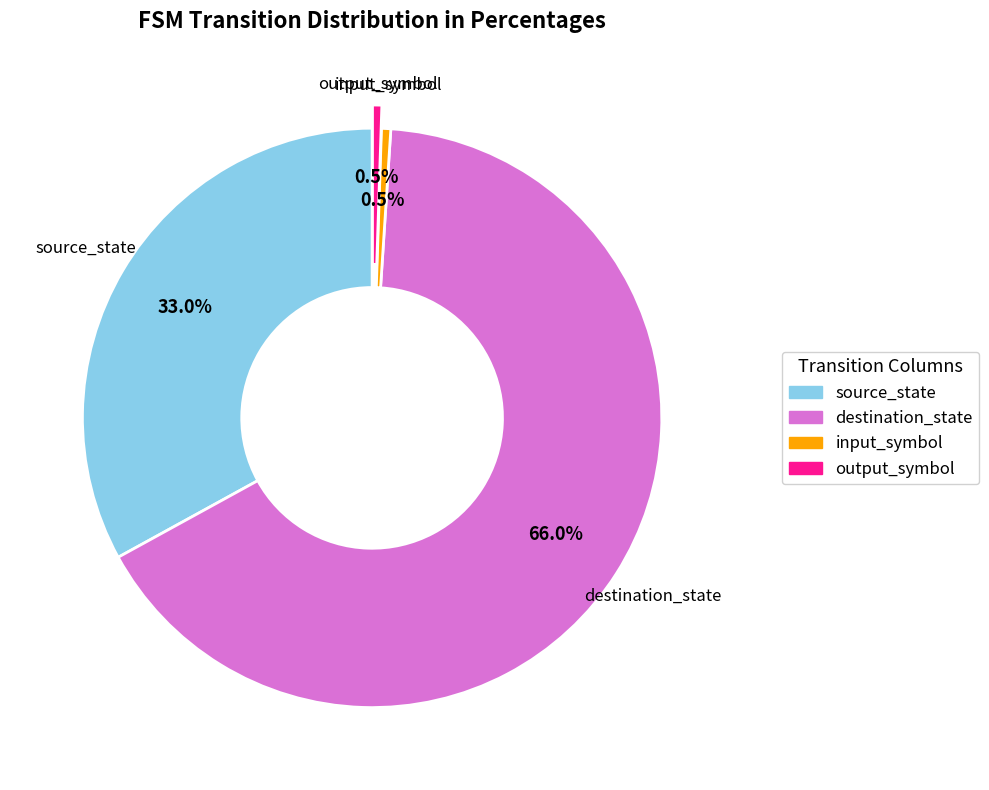

Which slice represents more than half of the pie?

destination_state